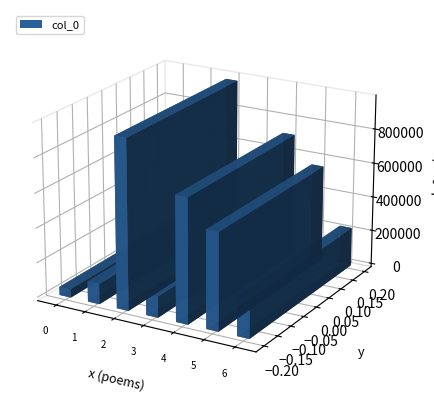

The chart shows a value of 326487 at 天书道场观神雀. True or false?

False